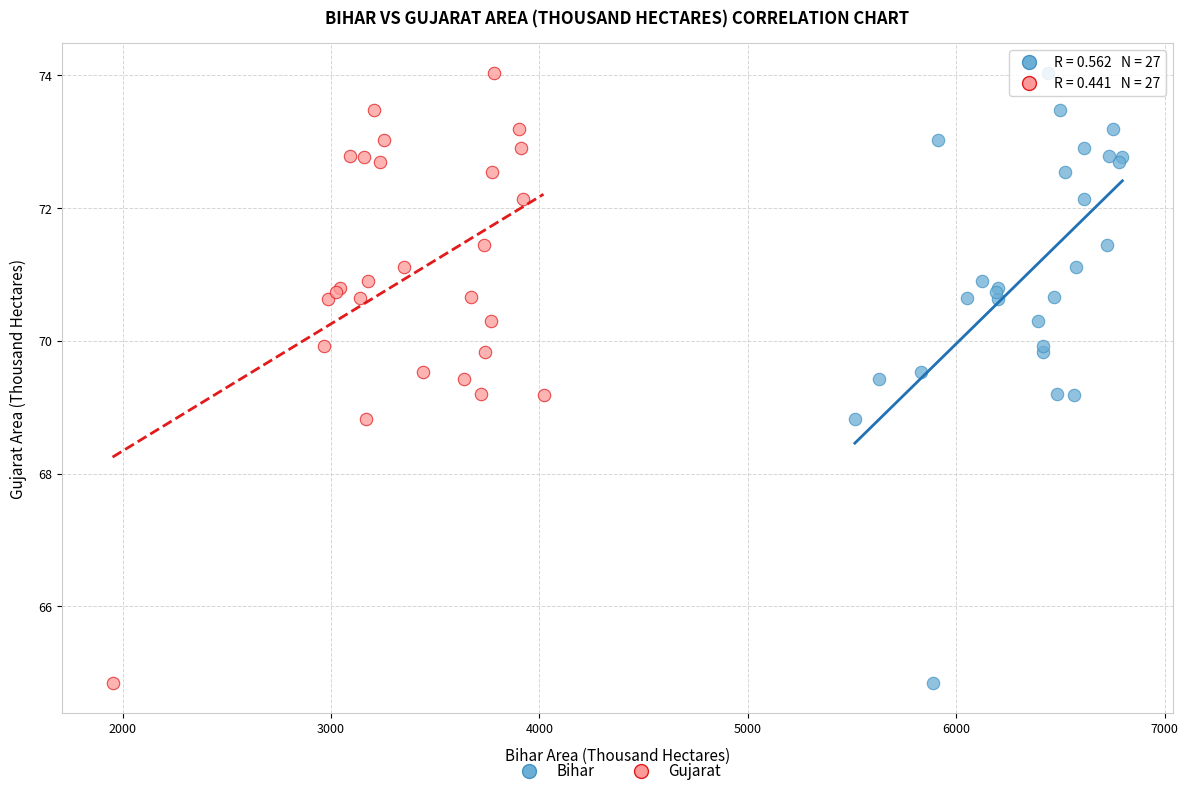

What are all the series names shown in the legend?

Bihar, Gujarat